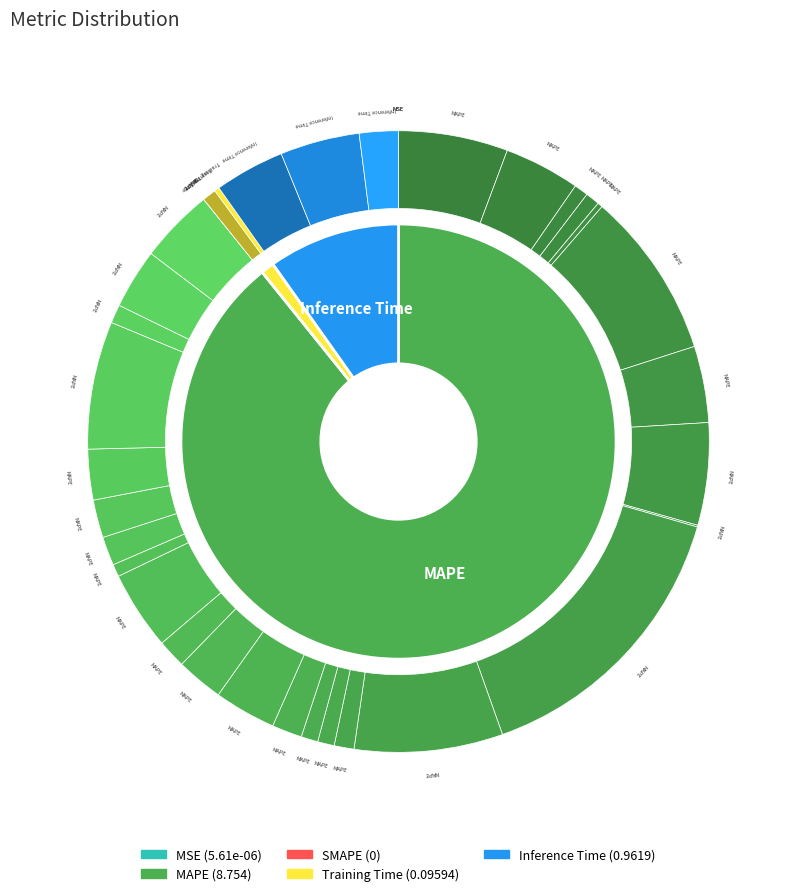

Which category accounts for the majority?

MAPE